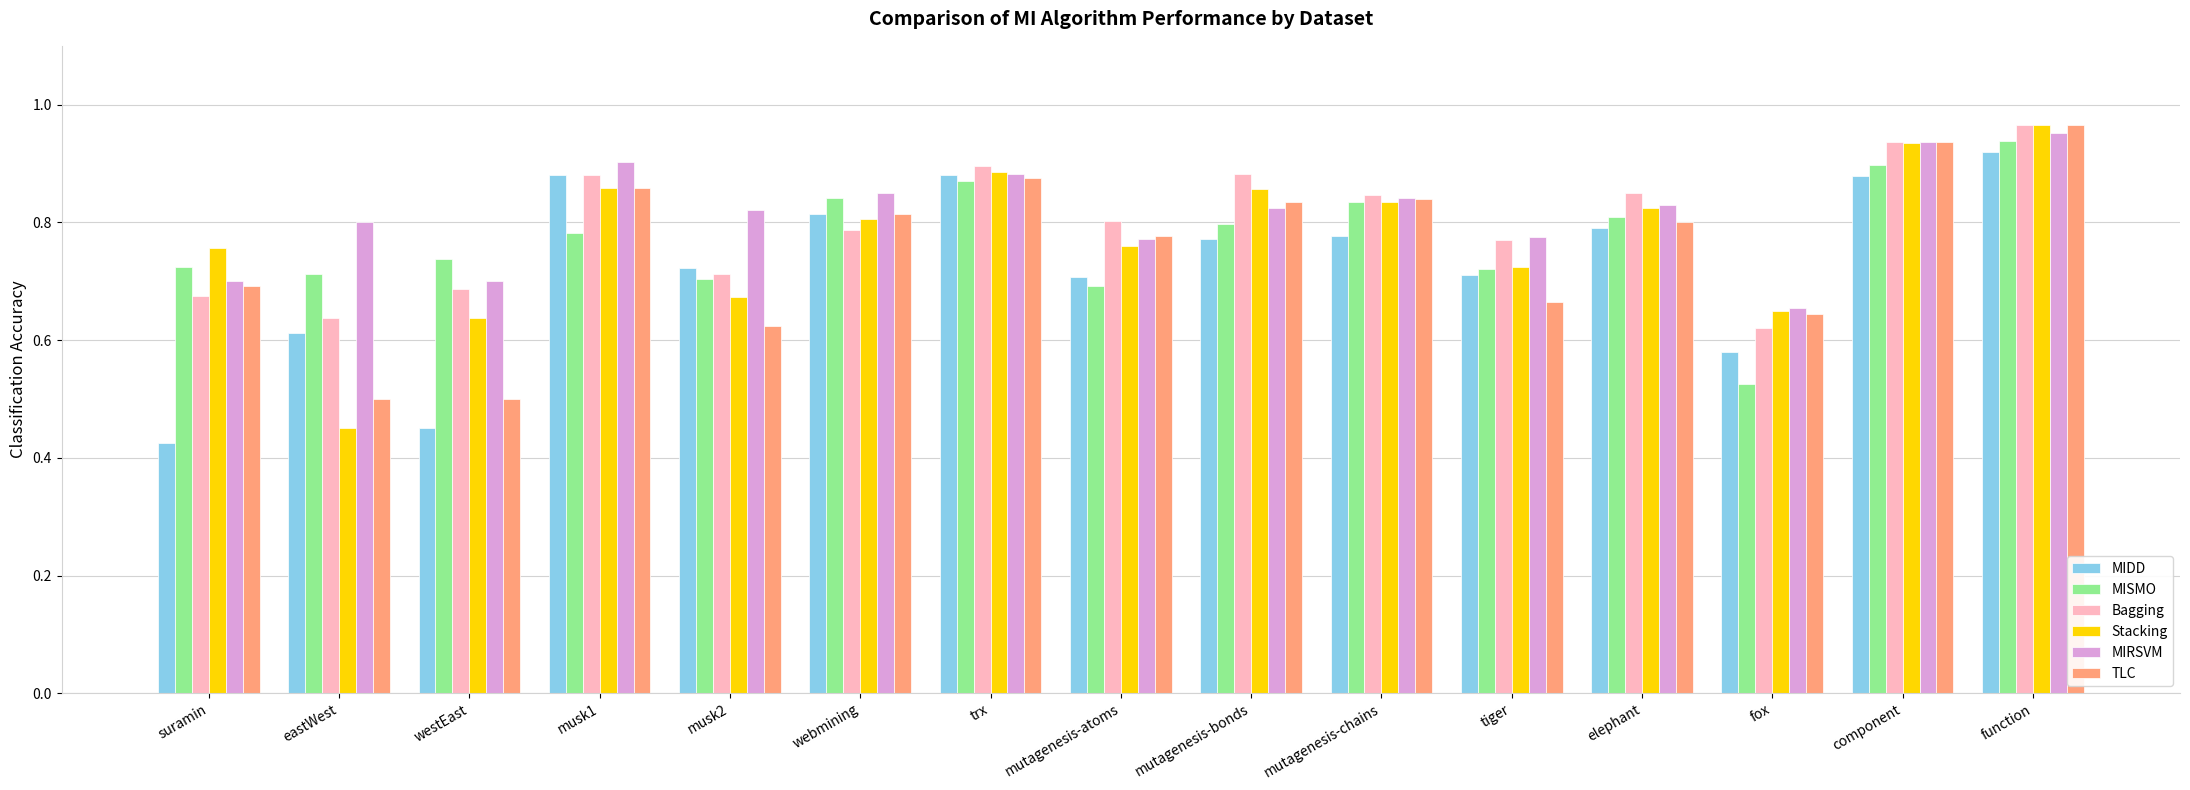

The Stacking series shows 1.1 at fox. True or false?

False